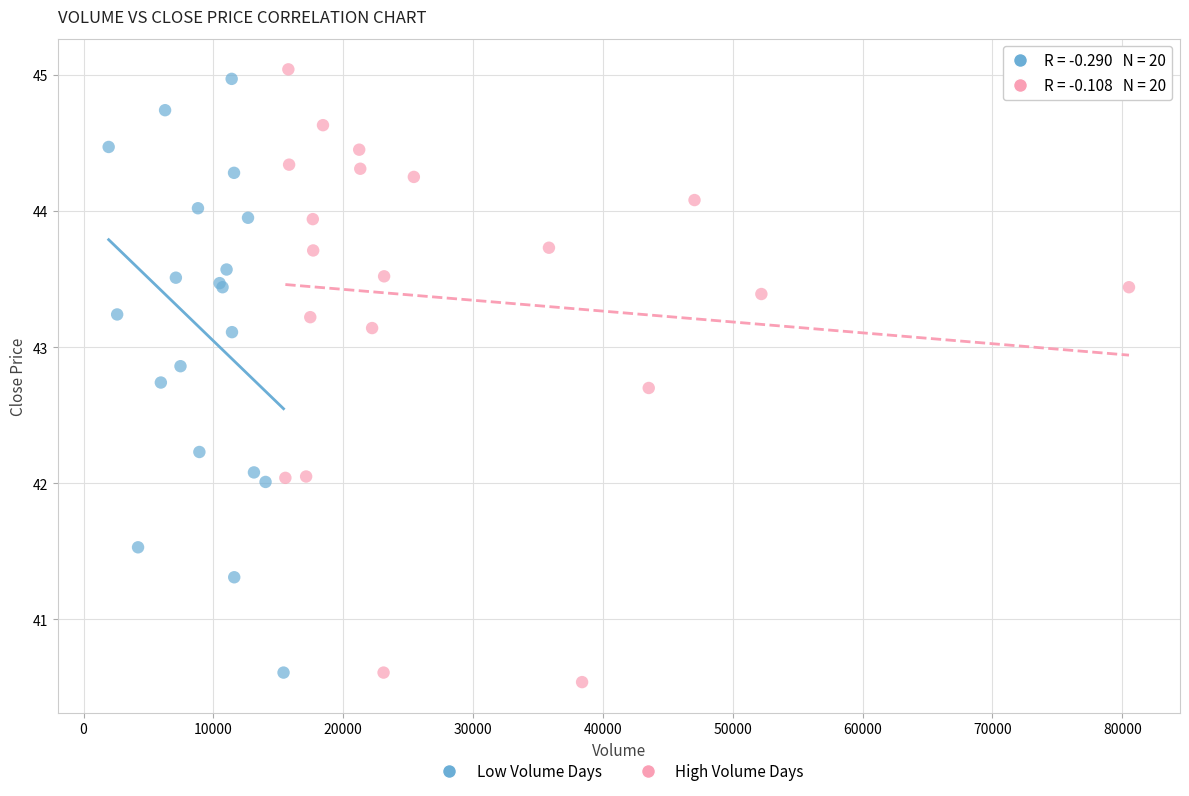

What are all the series names shown in the legend?

Low Volume Days, High Volume Days